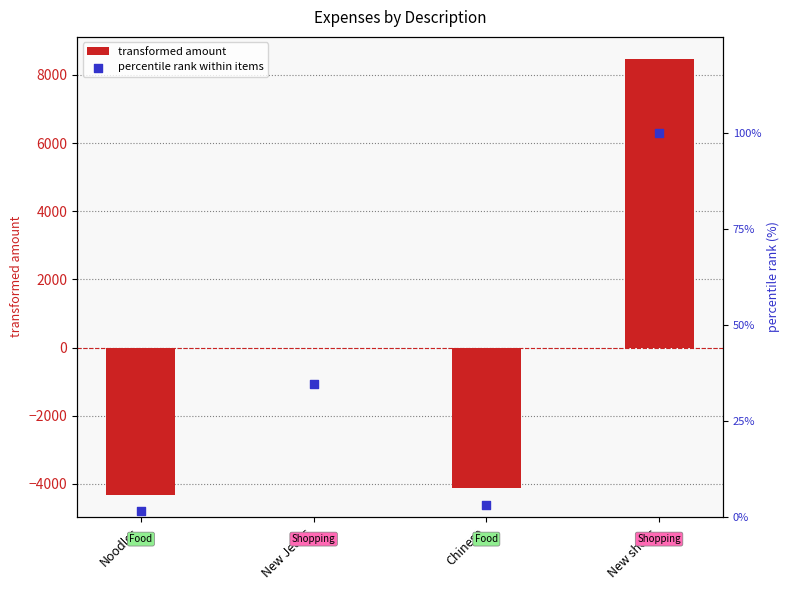

At which category is the sum across all series the highest?

New shoes